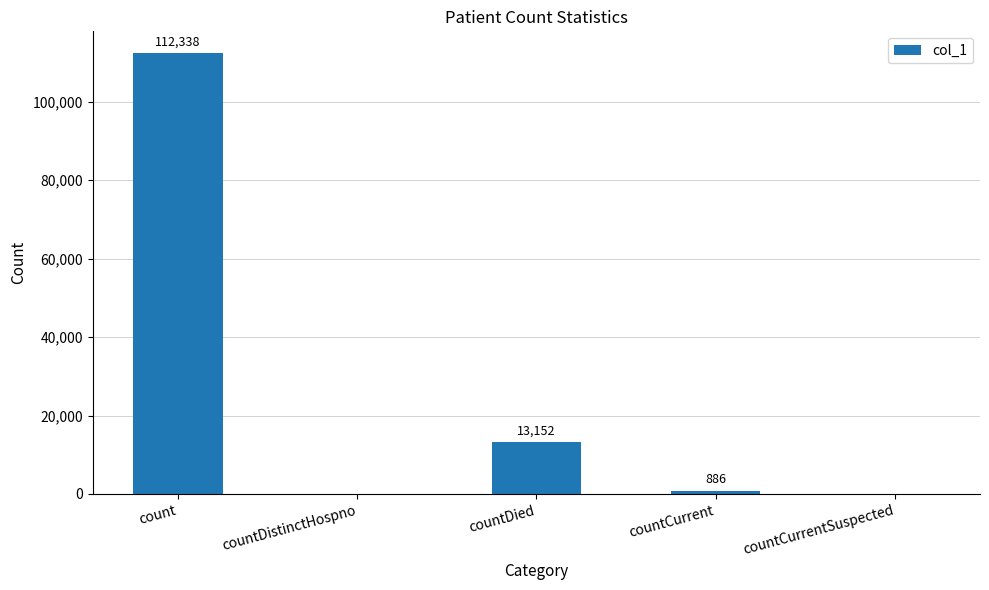

How many series are shown in this chart?

1